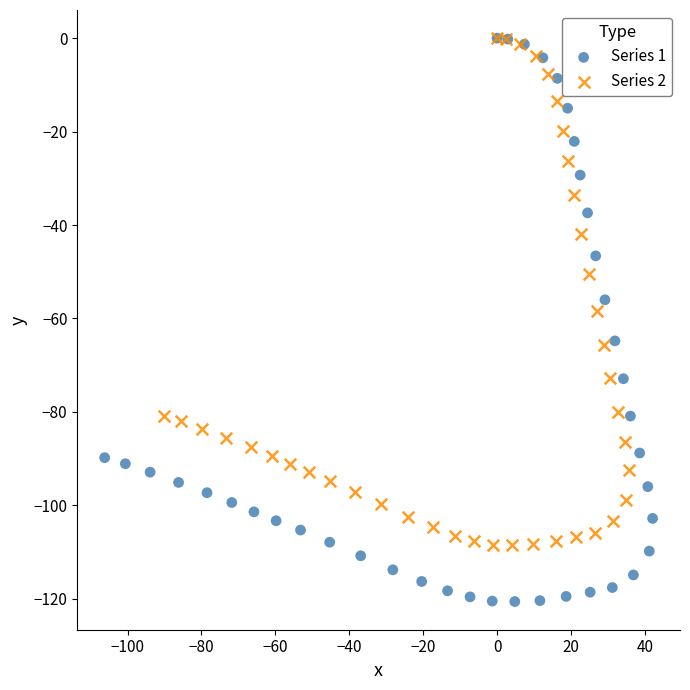

Which series has the largest Y range (max minus min)?

Series 1